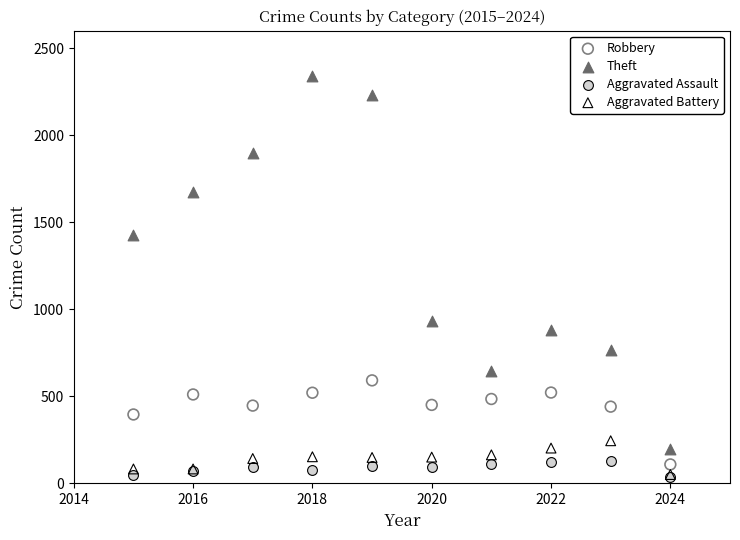

In the Robbery series, what Y value is closest to 349?

395